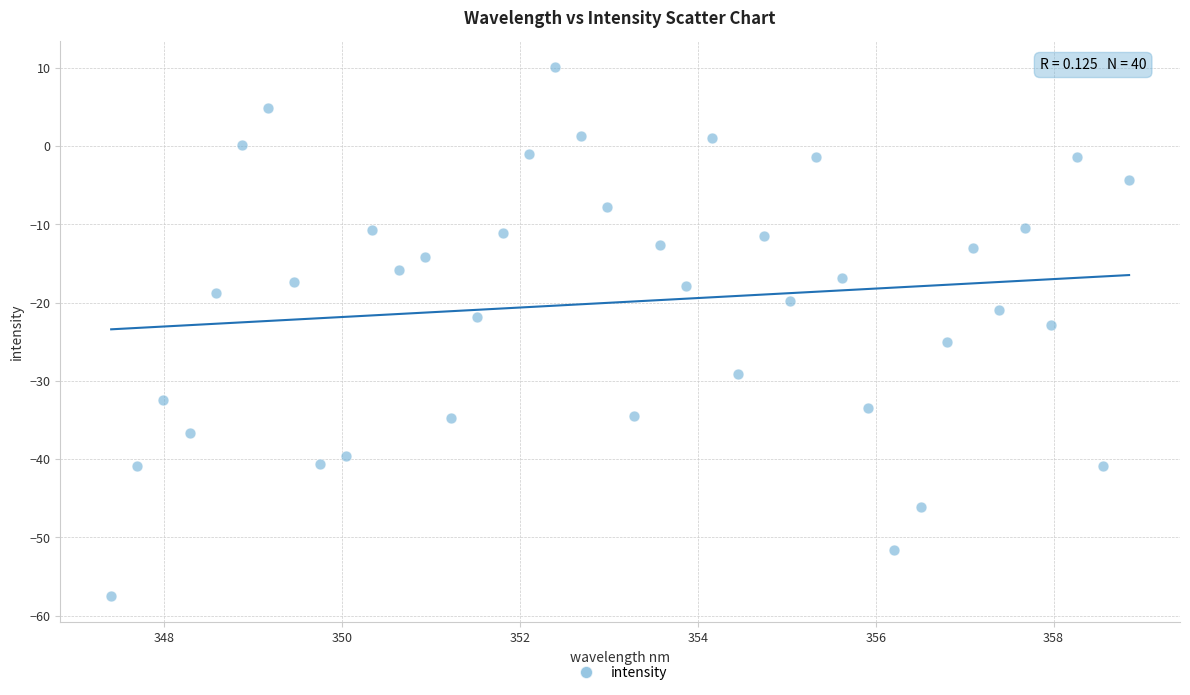

What is the range of Y values (max minus min)?

67.6